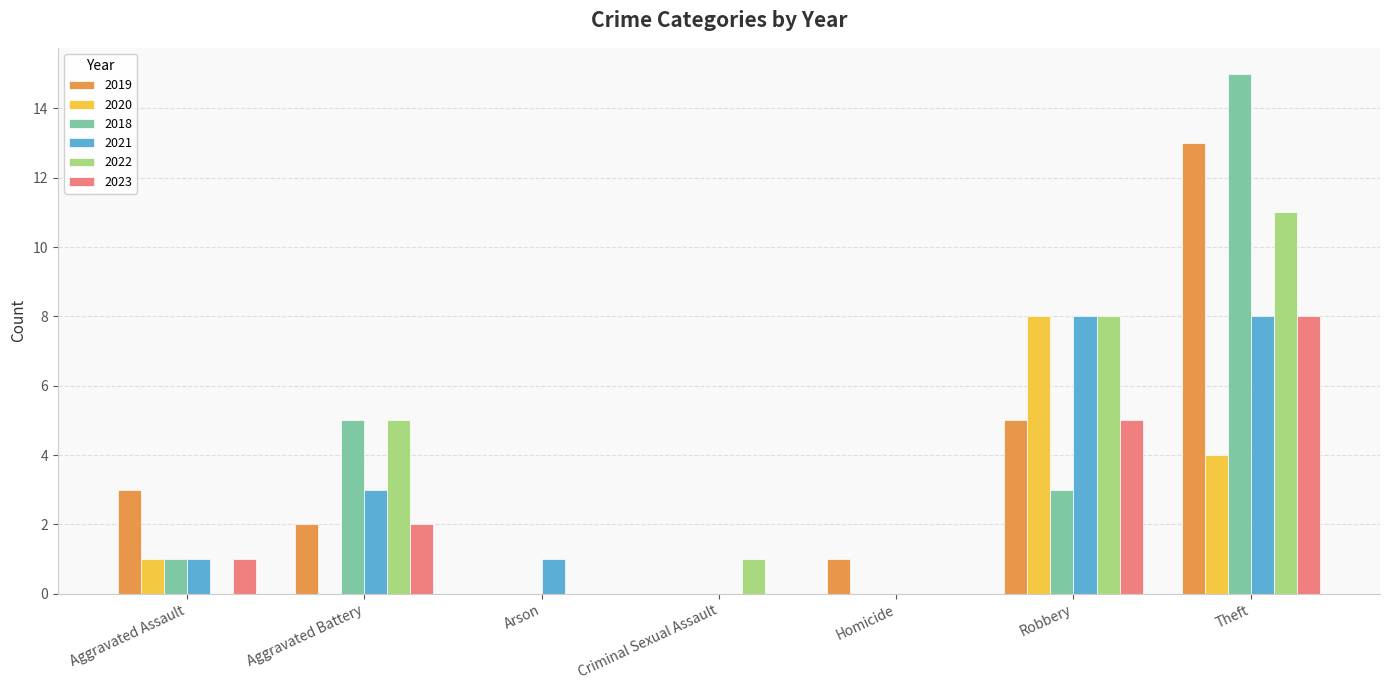

Which series has the largest range (max minus min)?

2018